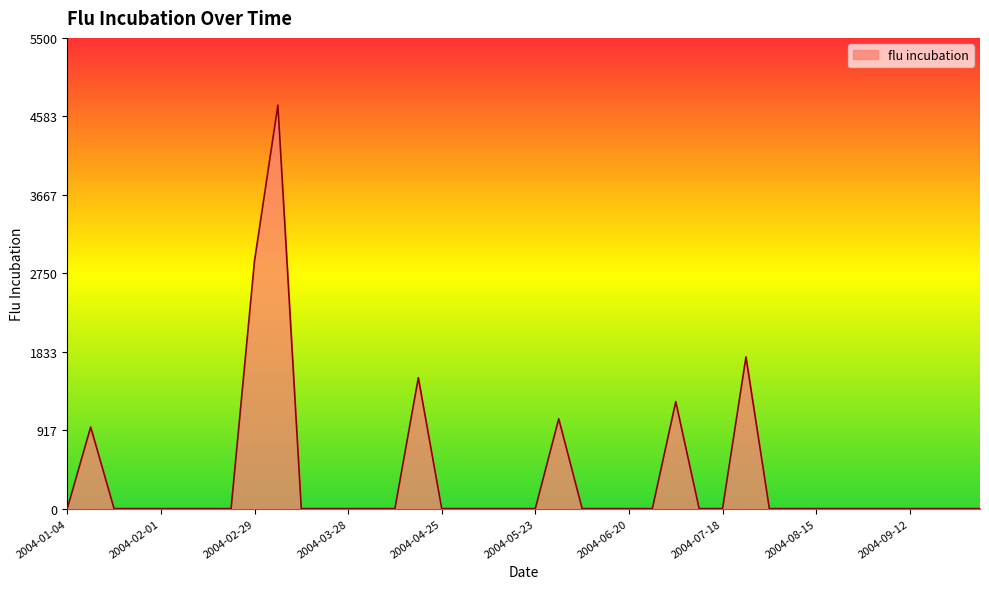

What is the maximum value shown in the chart?

4713.8